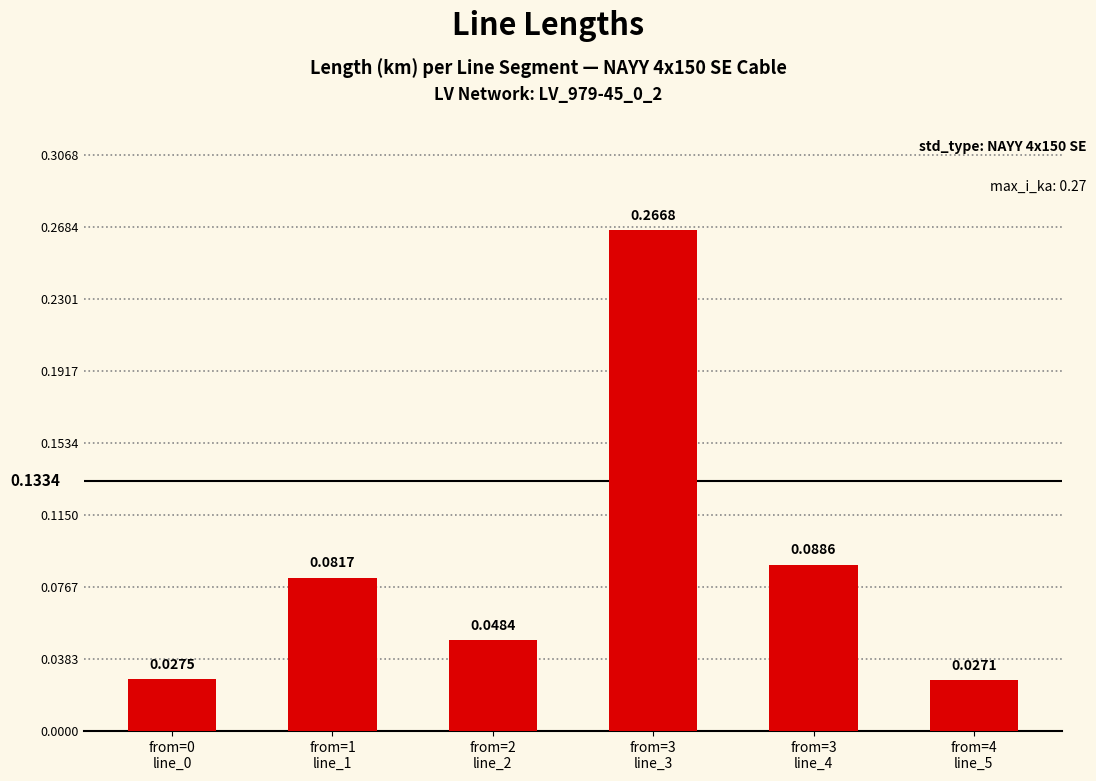

Reading left to right, list all the values displayed in this chart.

from=0
line_0=0.0	from=1
line_1=0.1	from=2
line_2=0.0	from=3
line_3=0.3	from=3
line_4=0.1	from=4
line_5=0.0